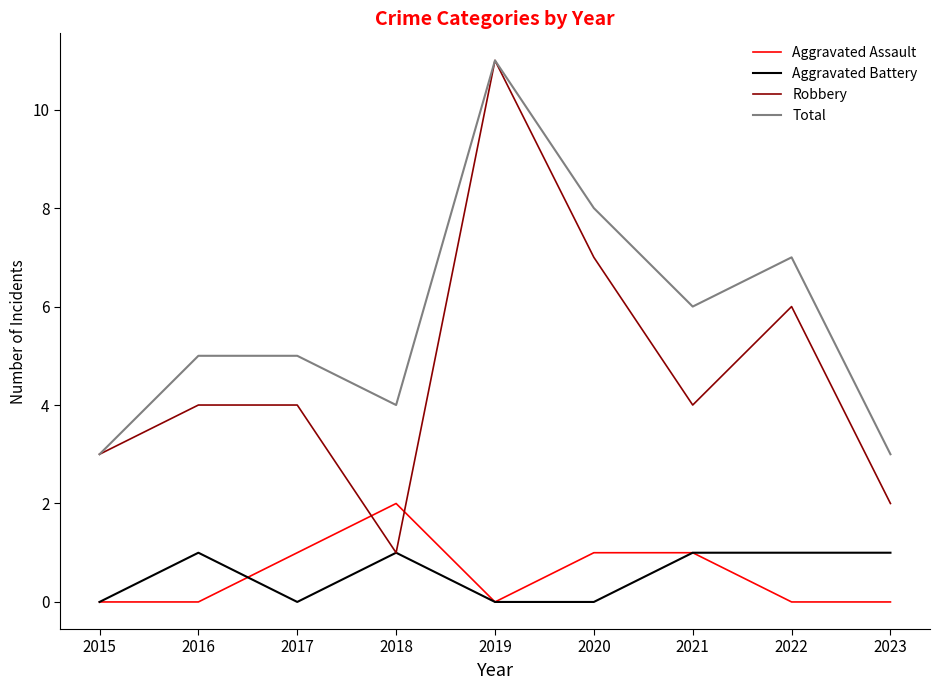

What value does the Total series have at 2018?

4